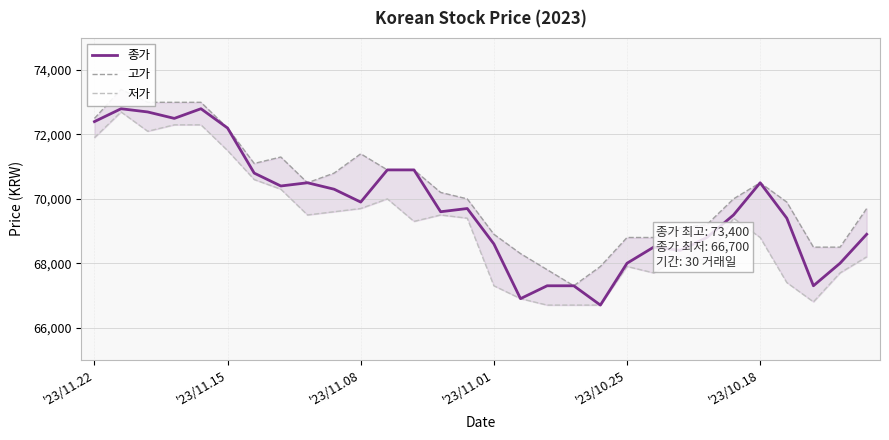

The 종가 series shows 68500 at 21. True or false?

True